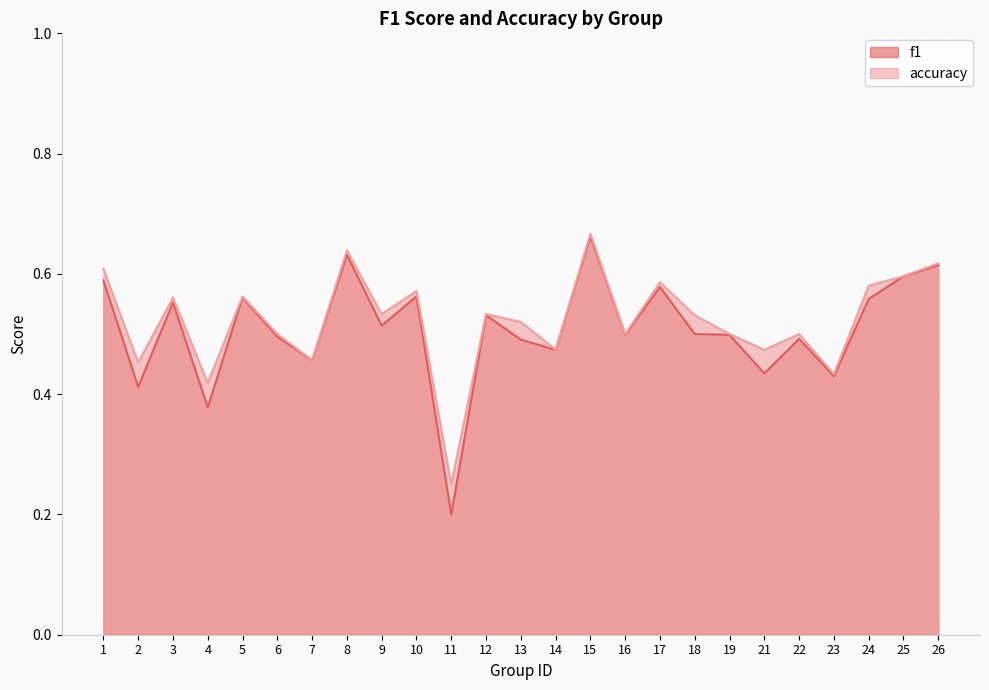

True or false: f1 and accuracy cross at least once.

False